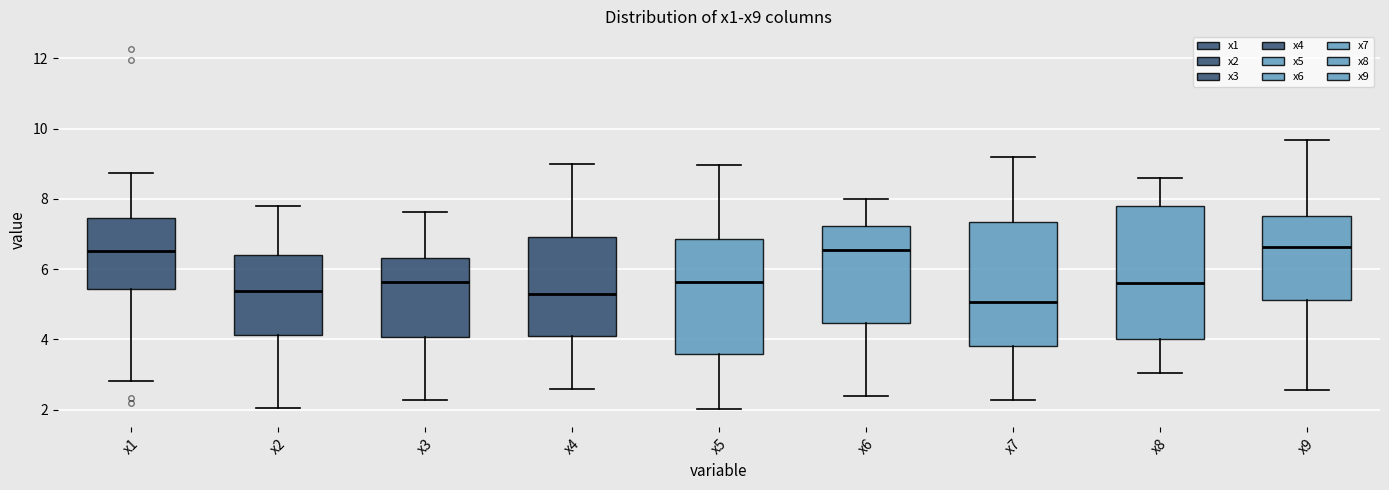

Which box has the lowest median line?

x7